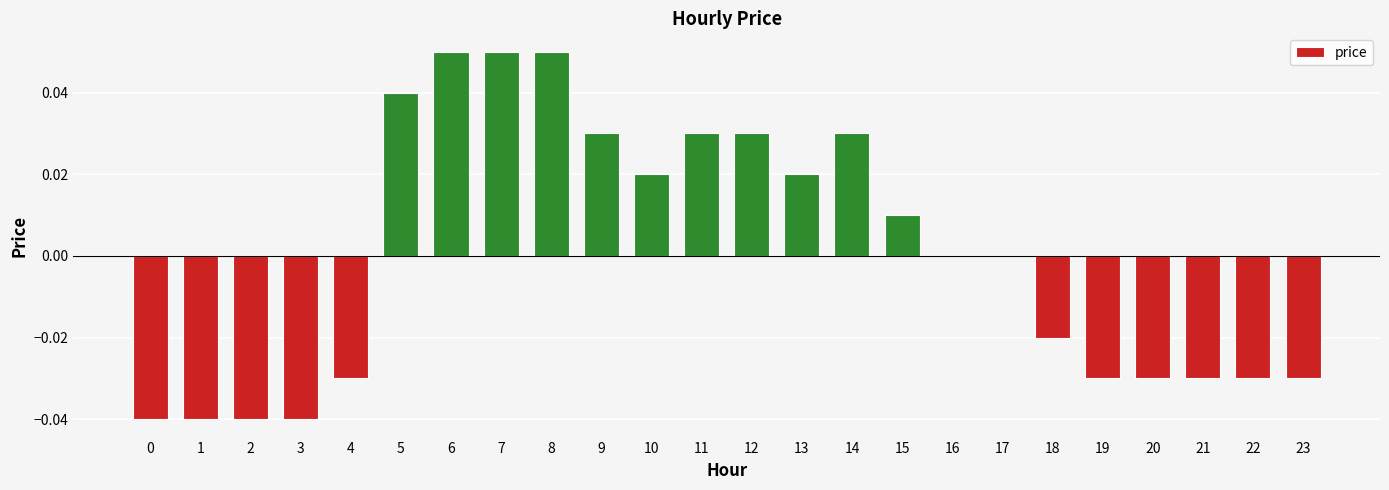

How many categories are shown in the chart?

24